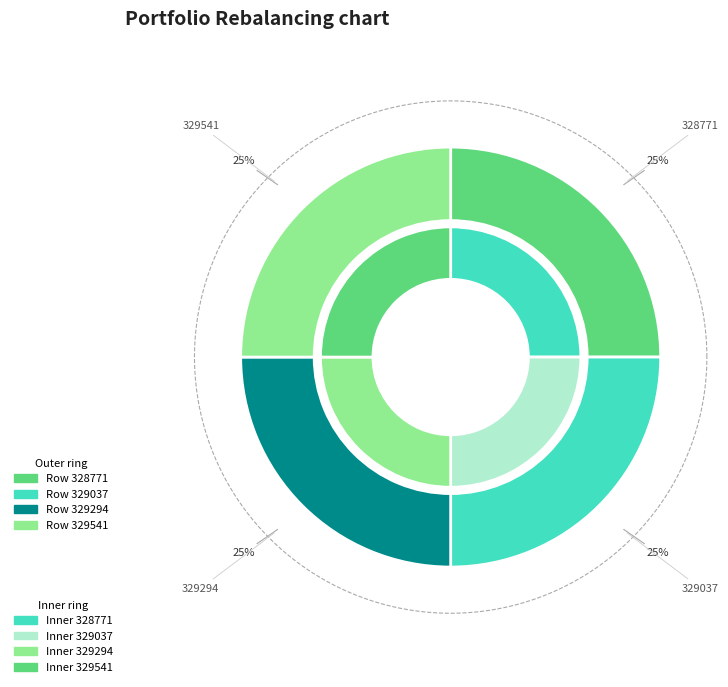

What percentage is the 328771 slice, to the nearest percent?

25%